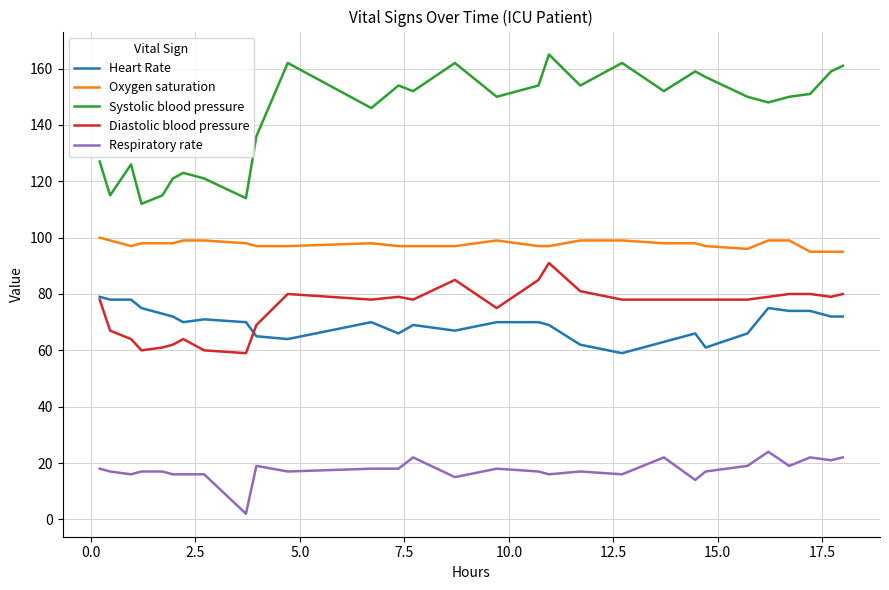

At how many categories does at least one series exceed 20?

29